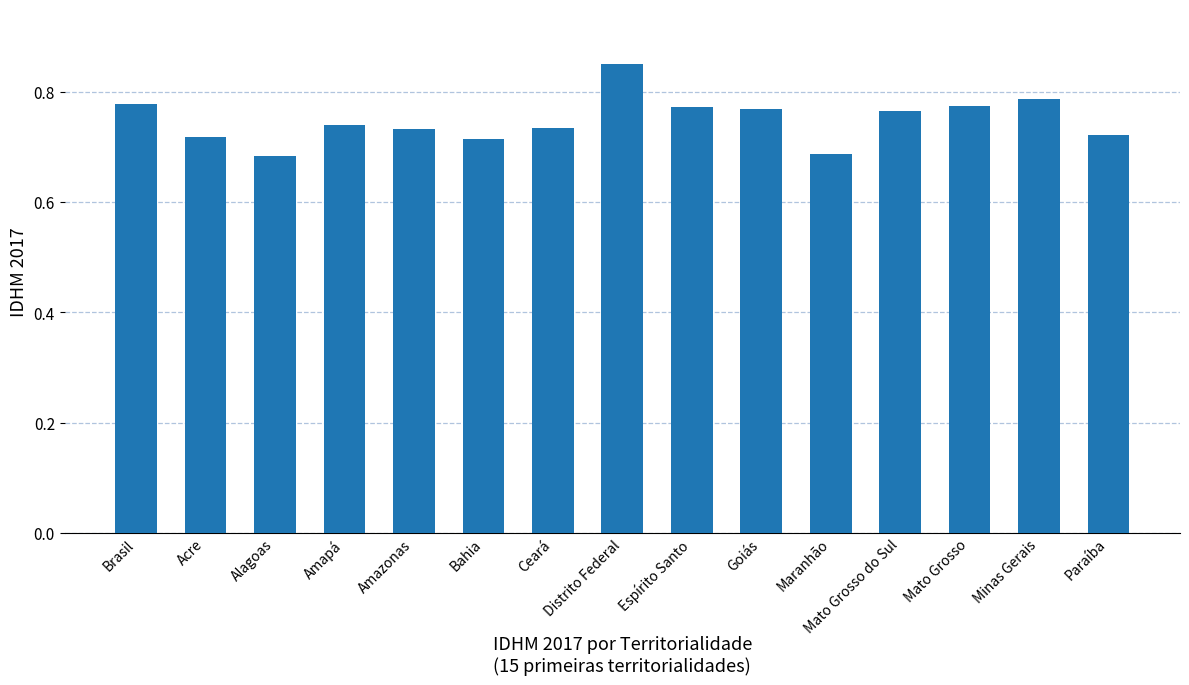

Is it true that the value at Amazonas is 0.2?

False